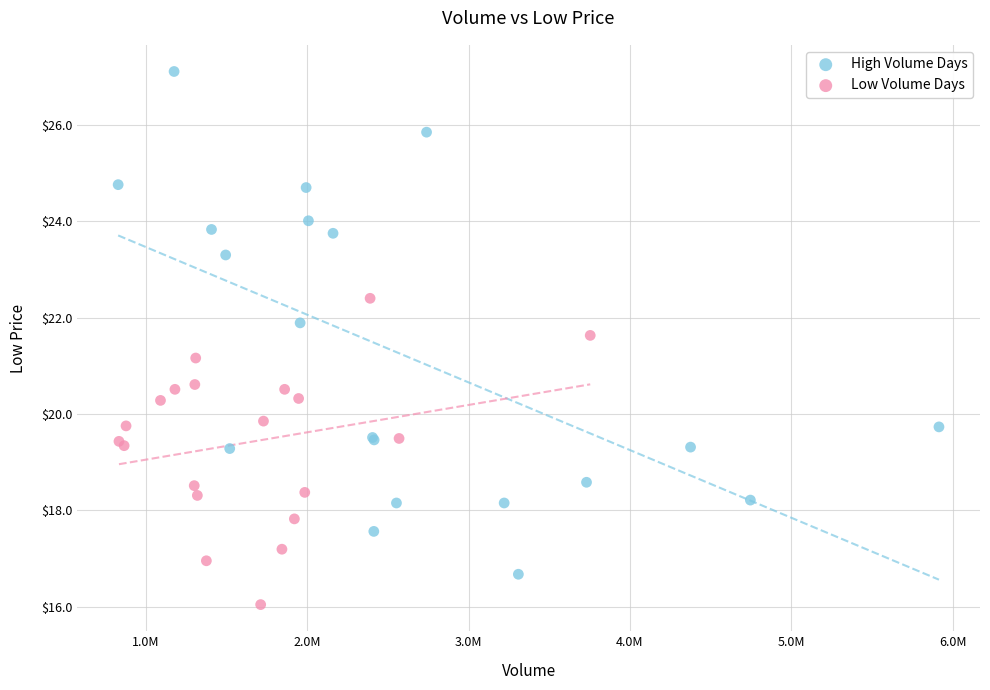

What are all the series names shown in the legend?

High Volume Days, Low Volume Days